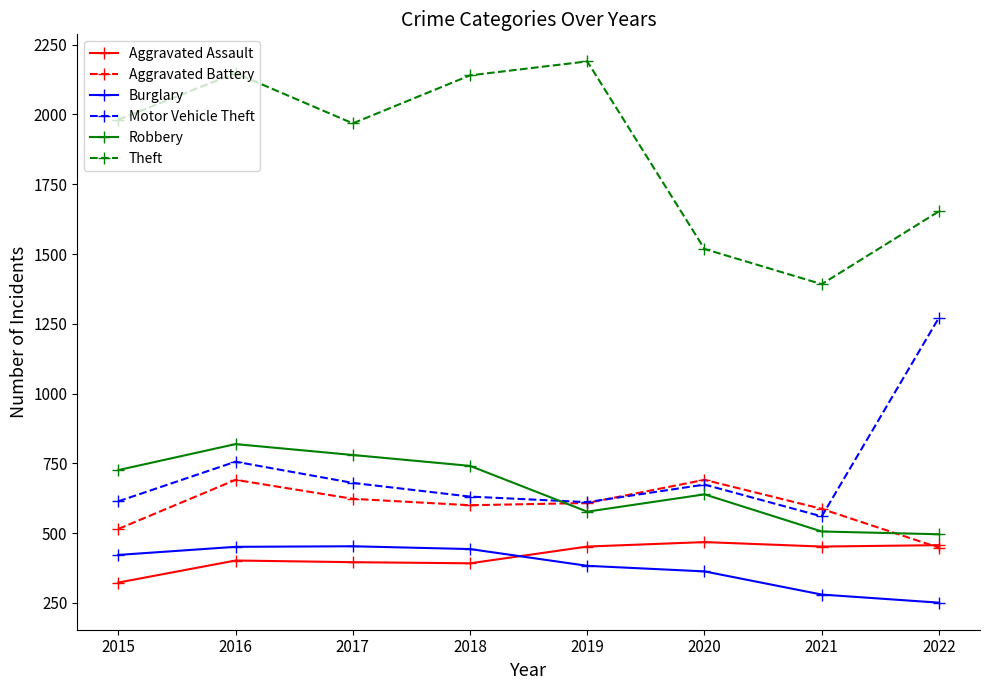

What is the sum of all Burglary values?

3046